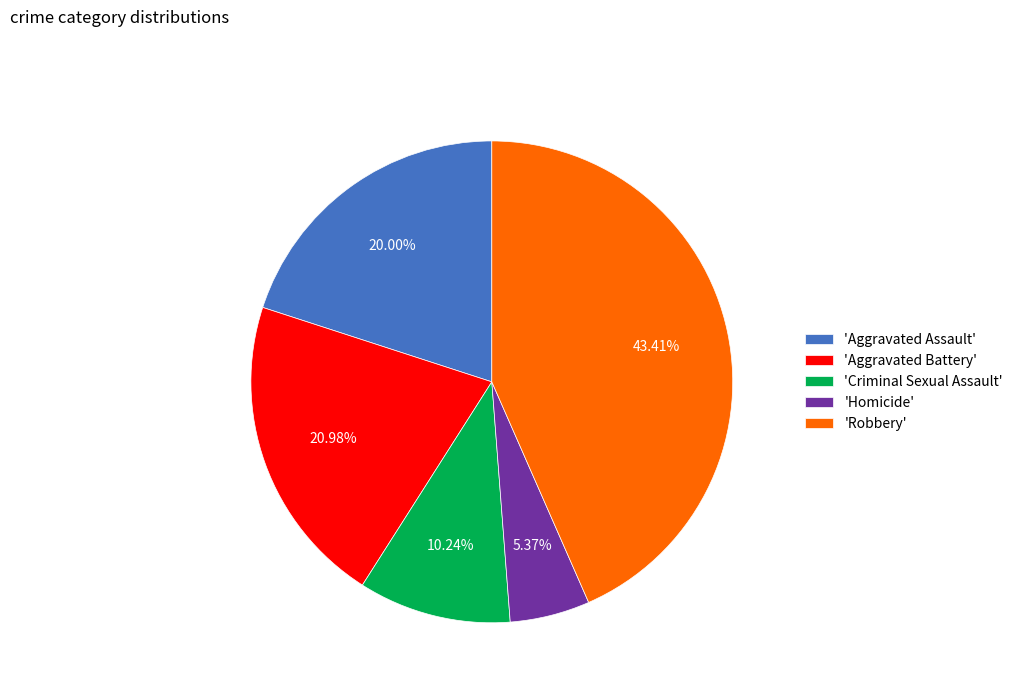

Which slice is the smallest?

'Homicide'